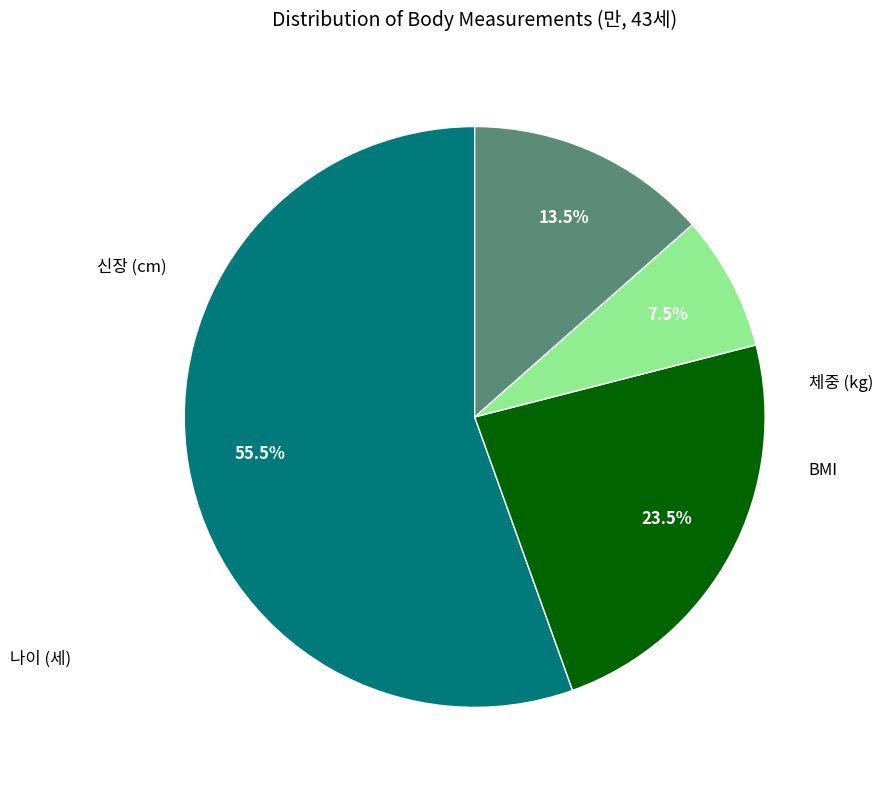

To the nearest percent, what is the difference between the largest and smallest slice percentages?

48%